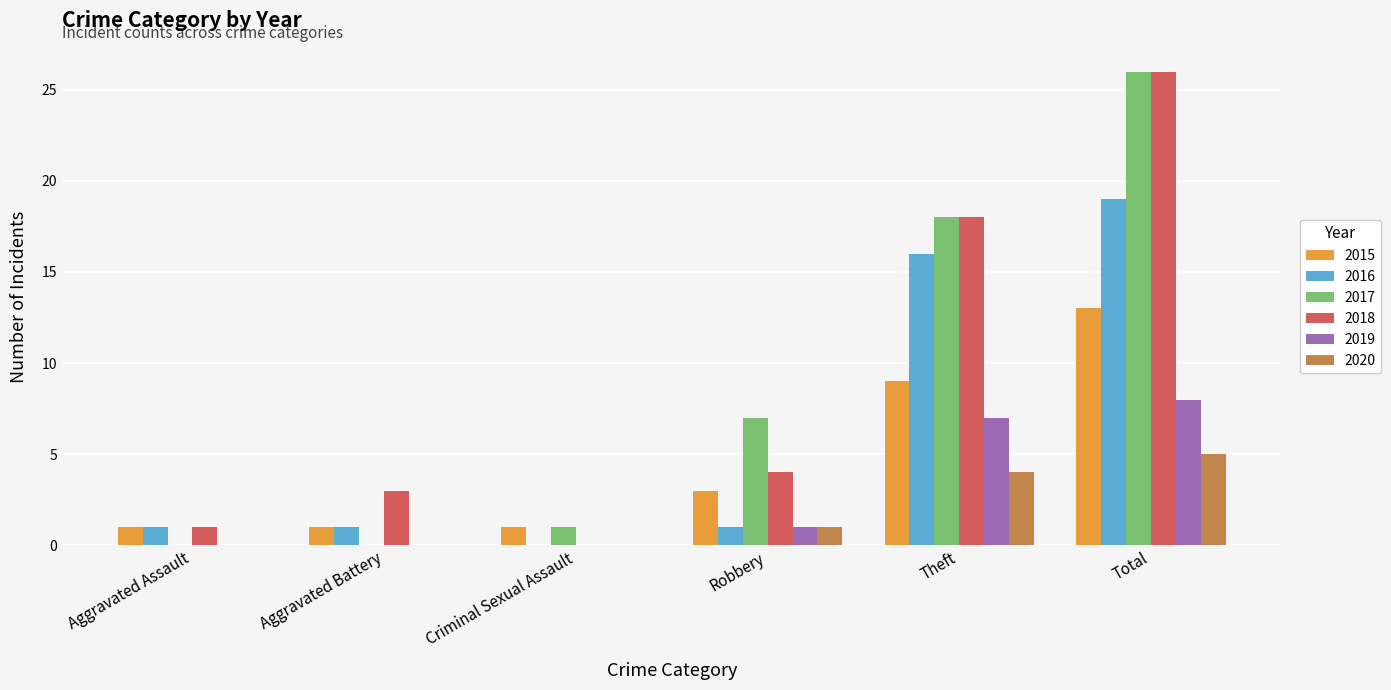

What is the sum of all 2016 values?

38